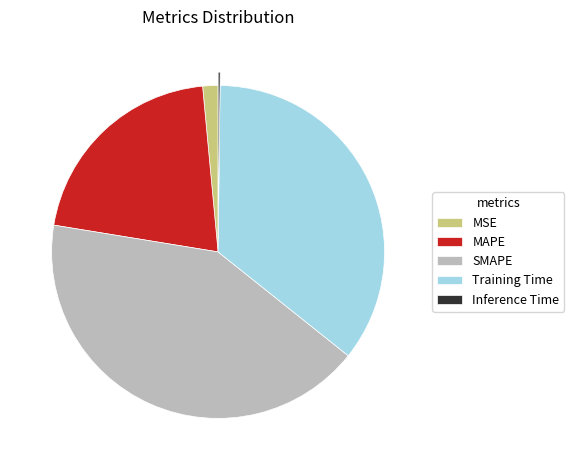

Is the sum of MAPE and Training Time greater than half?

Yes